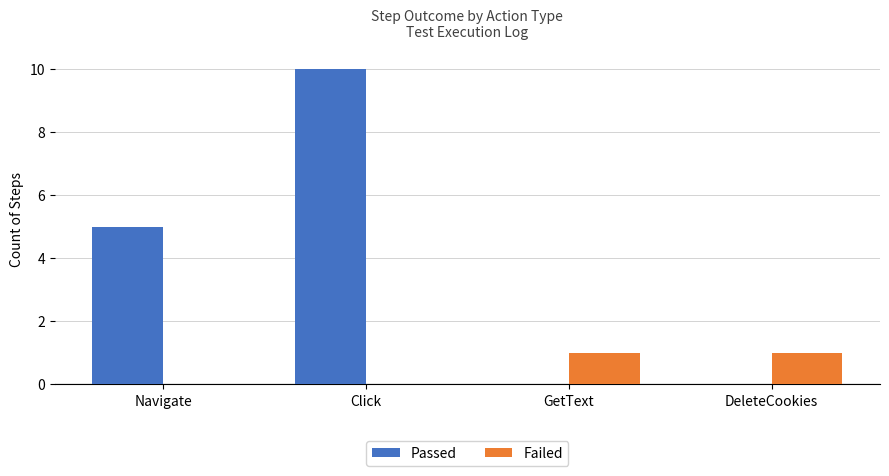

Which label corresponds to the largest value in the chart?

Click